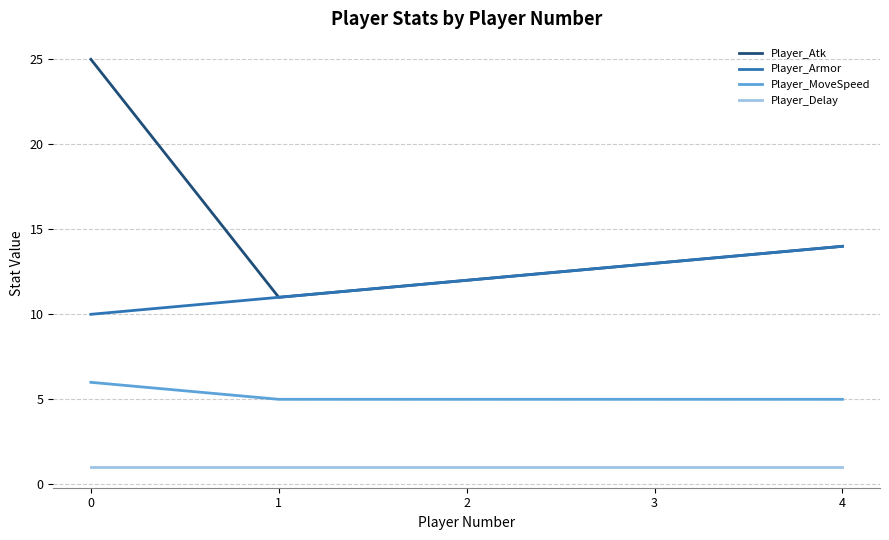

Rank the series by their maximum value, from lowest to highest.

Player_Delay, Player_MoveSpeed, Player_Armor, Player_Atk